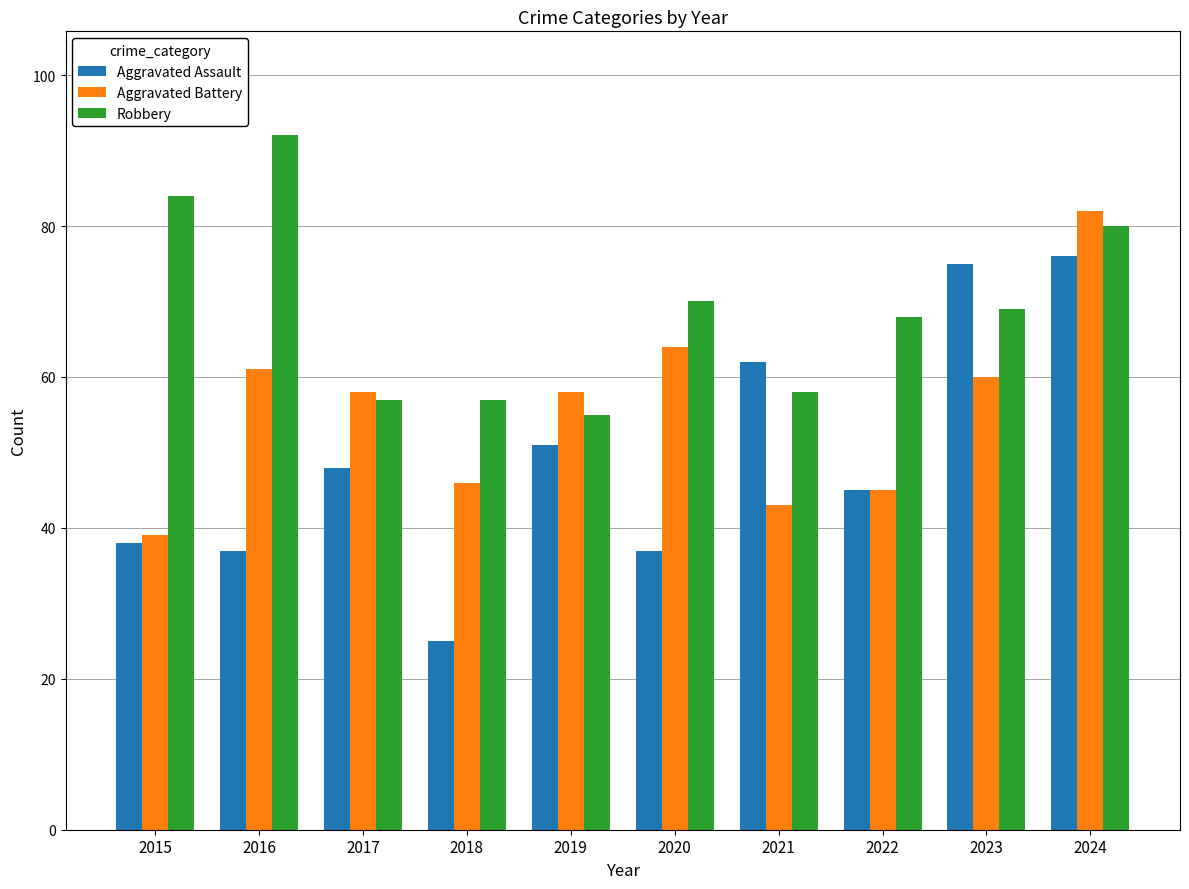

Which series has the largest range (max minus min)?

Aggravated Assault